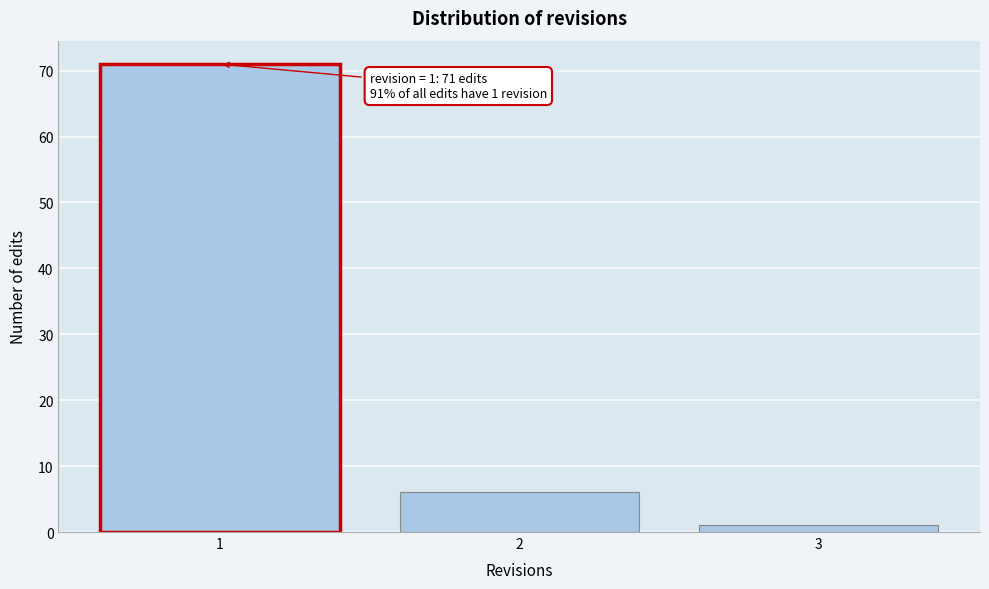

Reading left to right, list all the values displayed in this chart.

71	6	1